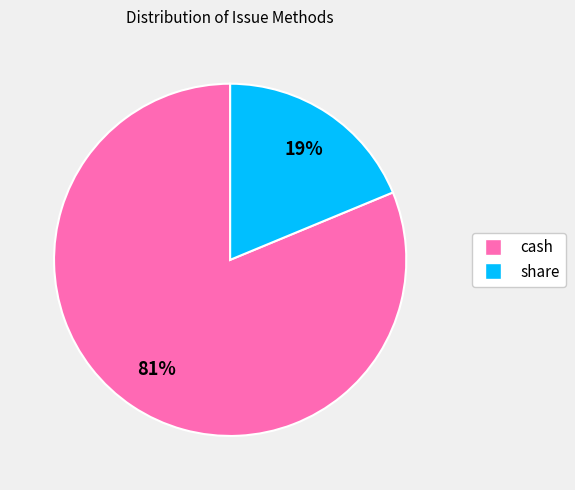

Do cash and share together represent more than half of the pie?

Yes